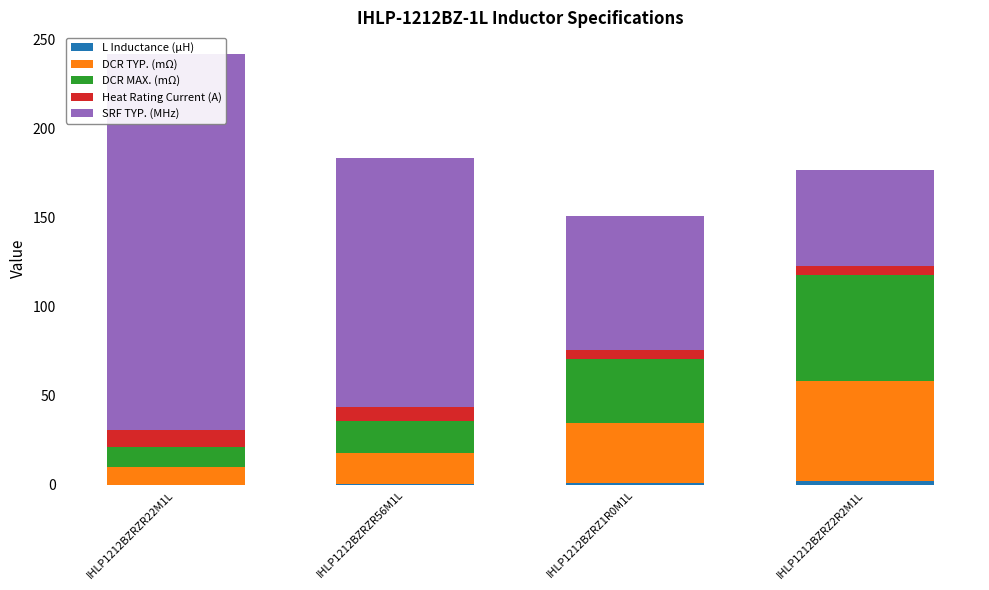

Rank the series by their maximum value, from lowest to highest.

L Inductance (μH), Heat Rating Current (A), DCR TYP. (mΩ), DCR MAX. (mΩ), SRF TYP. (MHz)